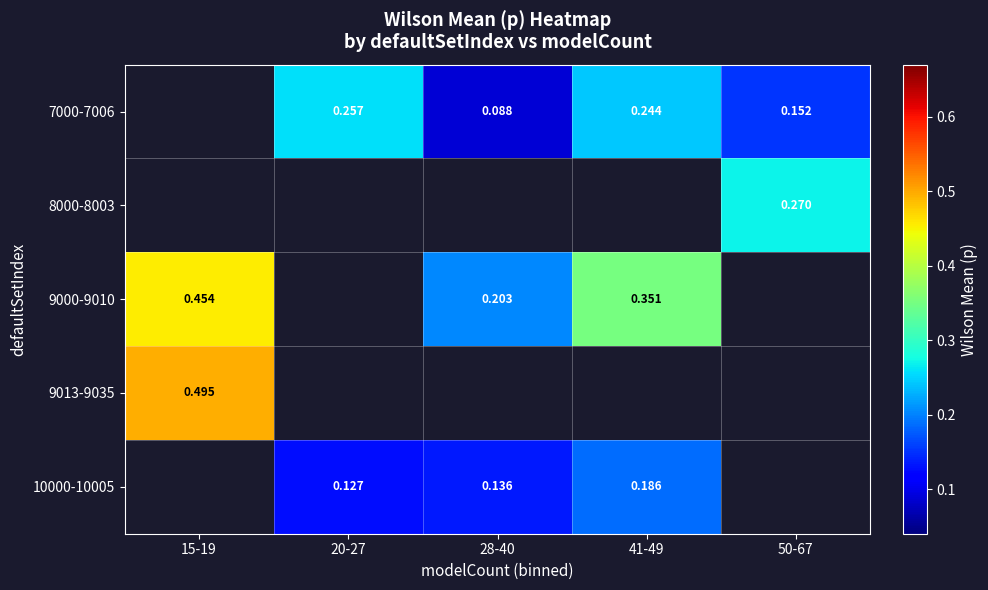

Is the value of 8000-8003 at 50-67 greater than the value of 7000-7006 at 50-67?

Yes